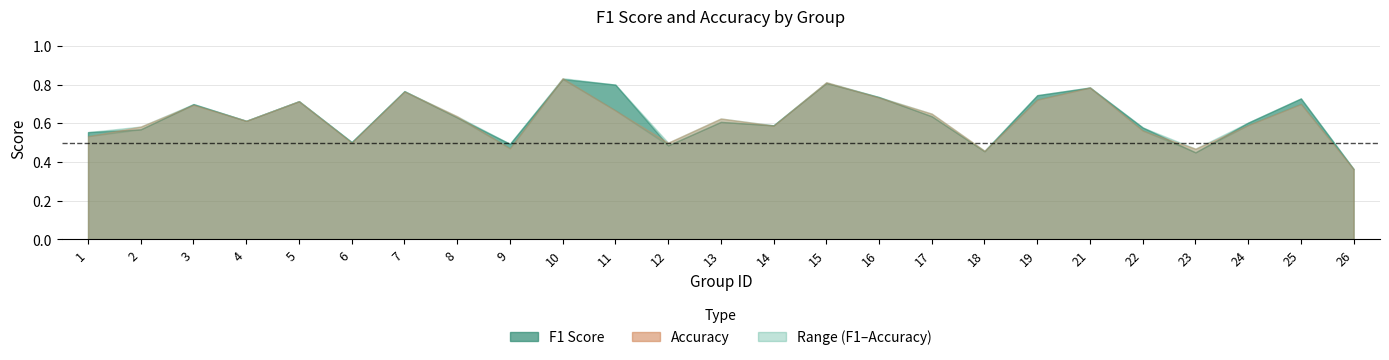

What is the value of the accuracy point at the 12th from the left?

0.5